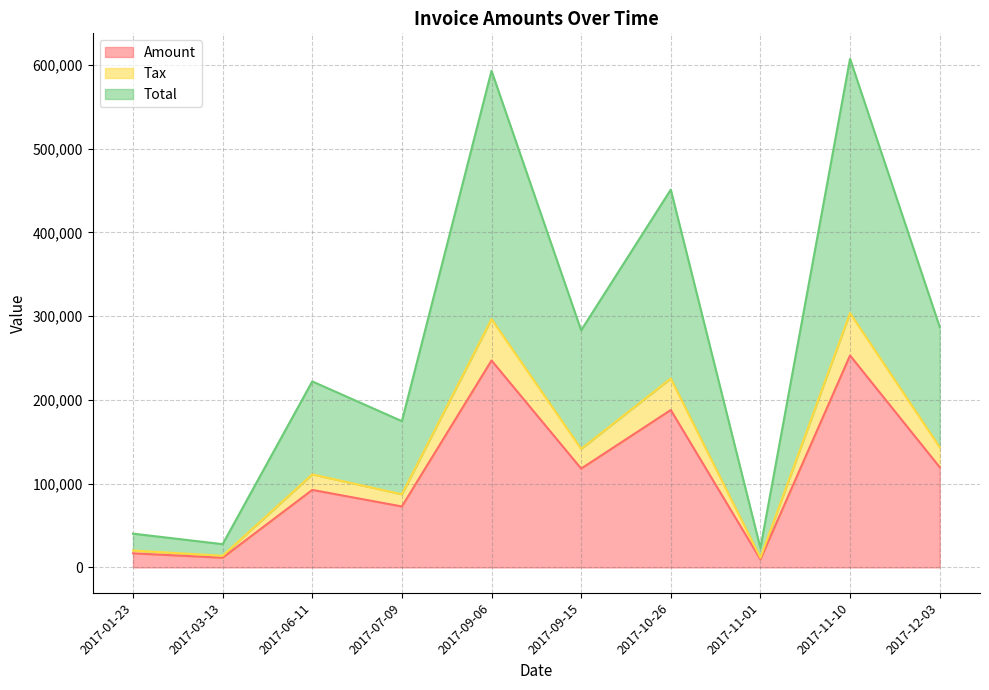

At which label does Tax first exceed 141500?

2017-09-06